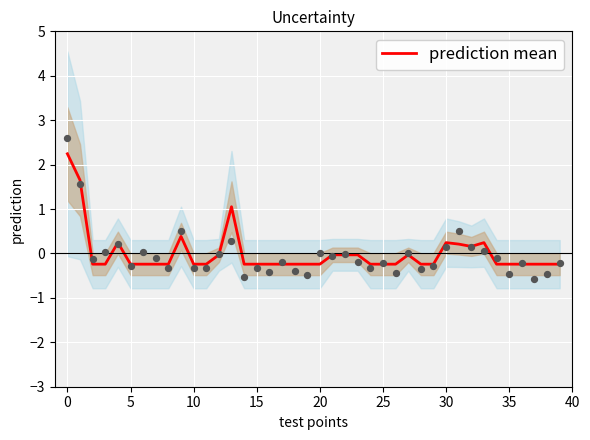

What is the highest value of the prediction mean series?

2.2